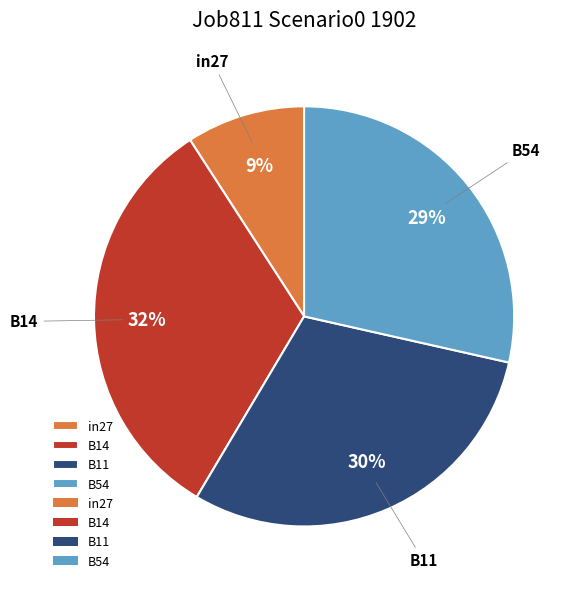

The B11 slice represents 30% of the pie. True or false?

True